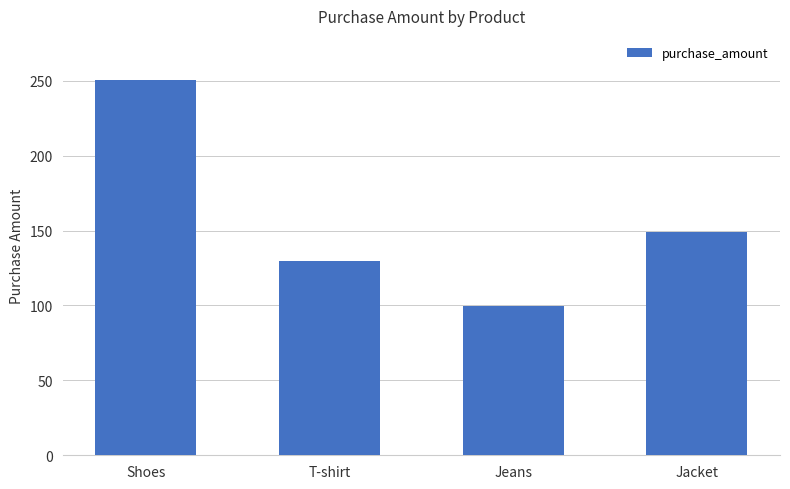

What is the sum of all values?

629.4